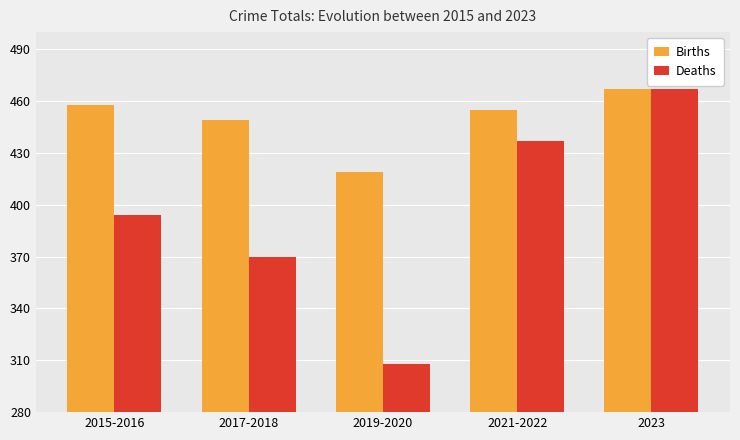

What is the spread (max minus min) of values at 2021-2022?

18